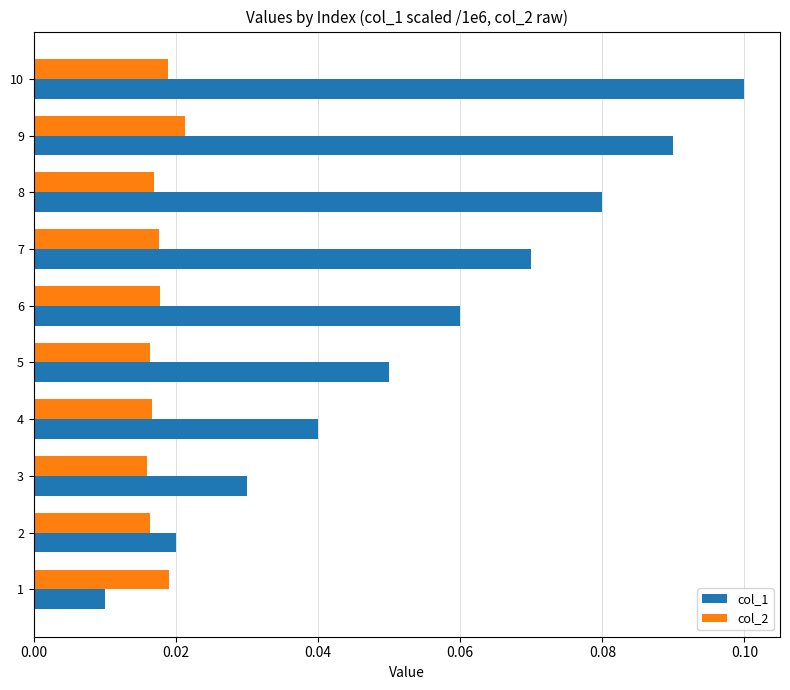

Which series has the widest spread of values?

col_1